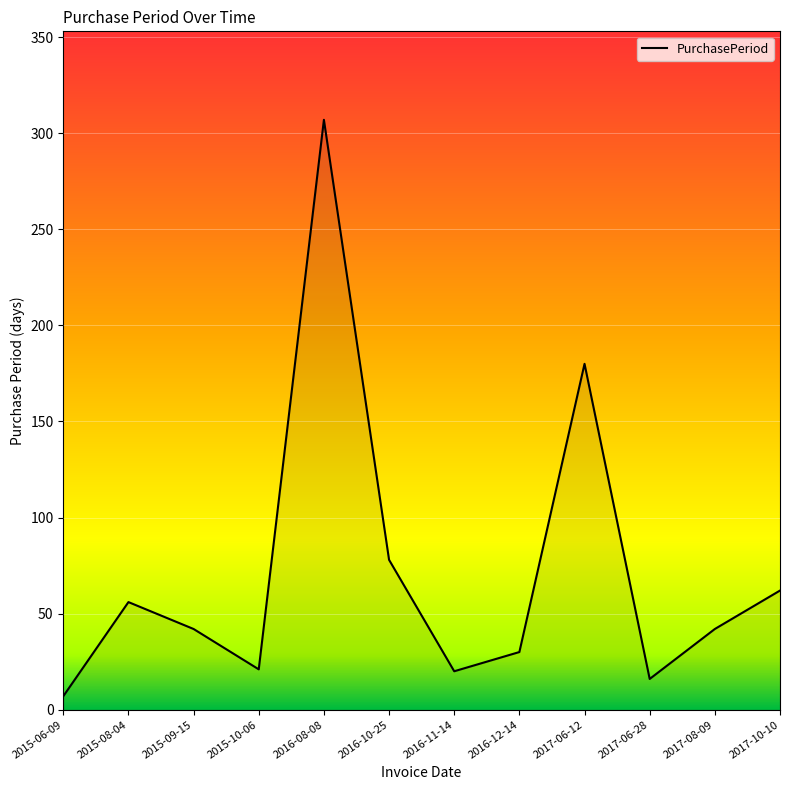

What is the difference between the maximum and minimum values?

300